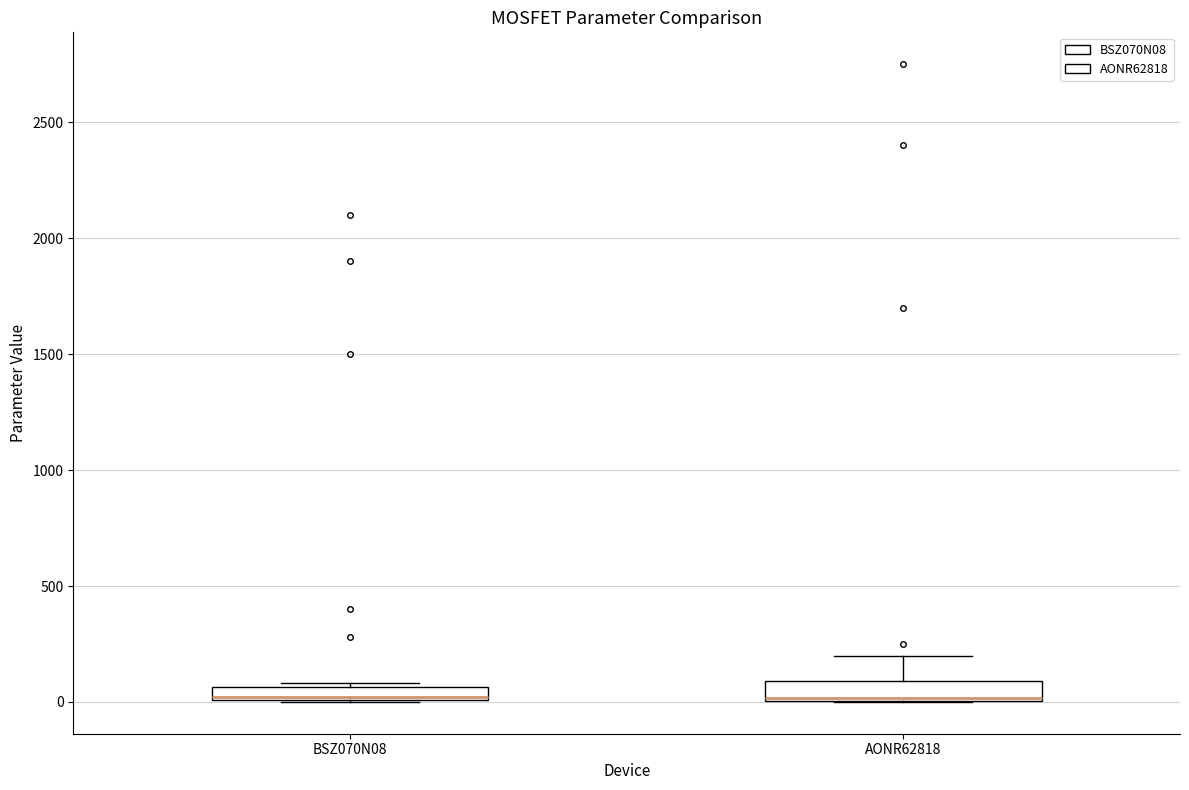

Where is the lower edge of the box for BSZ070N08 on the y-axis? The values are not printed on the chart, so give them approximately, as read against the axis.

0